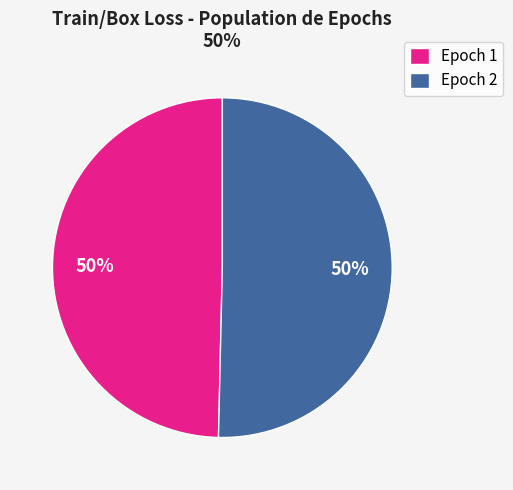

To the nearest percent, what percentage of the pie is Epoch 1?

50%